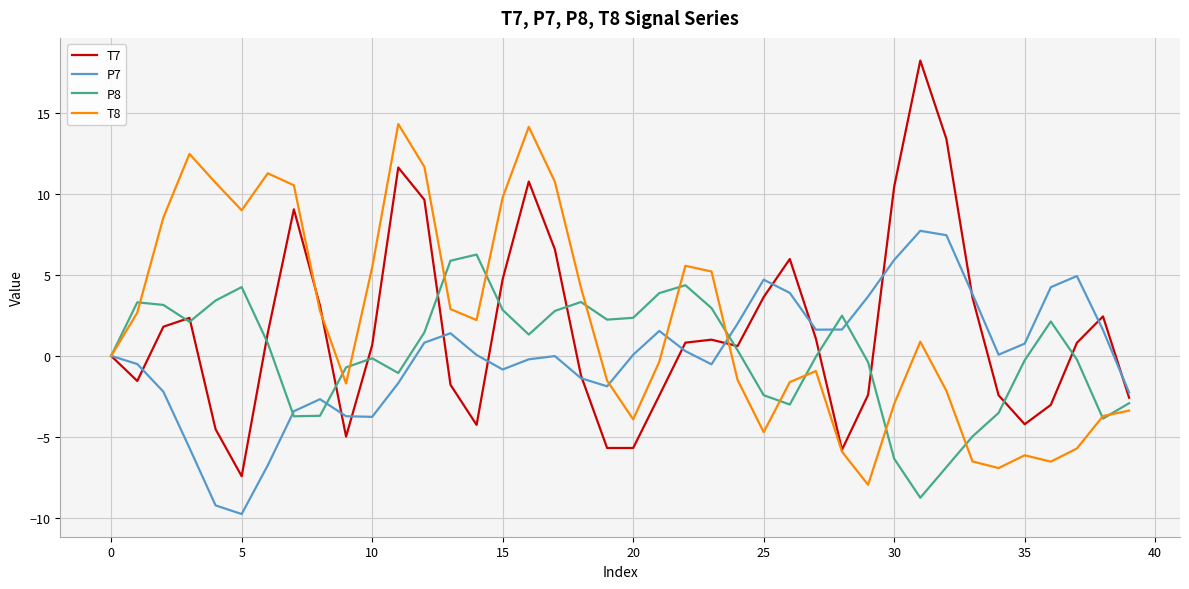

What is the sum of all P7 values?

1.7